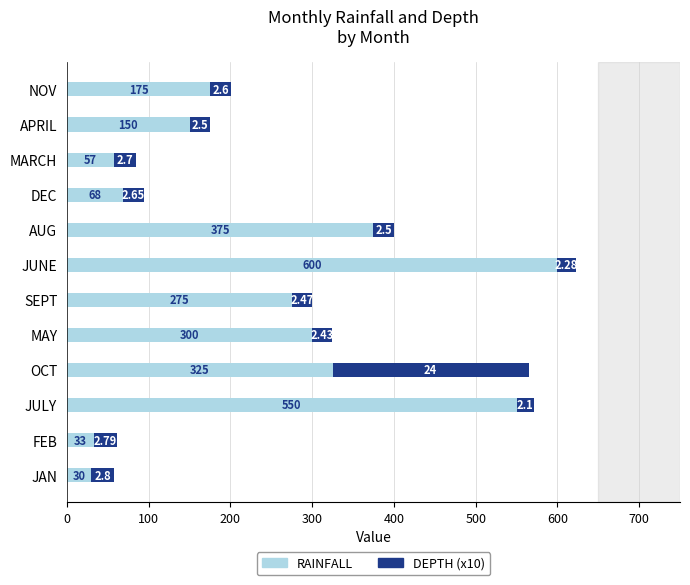

Which category has the highest value in the RAINFALL series?

JUNE